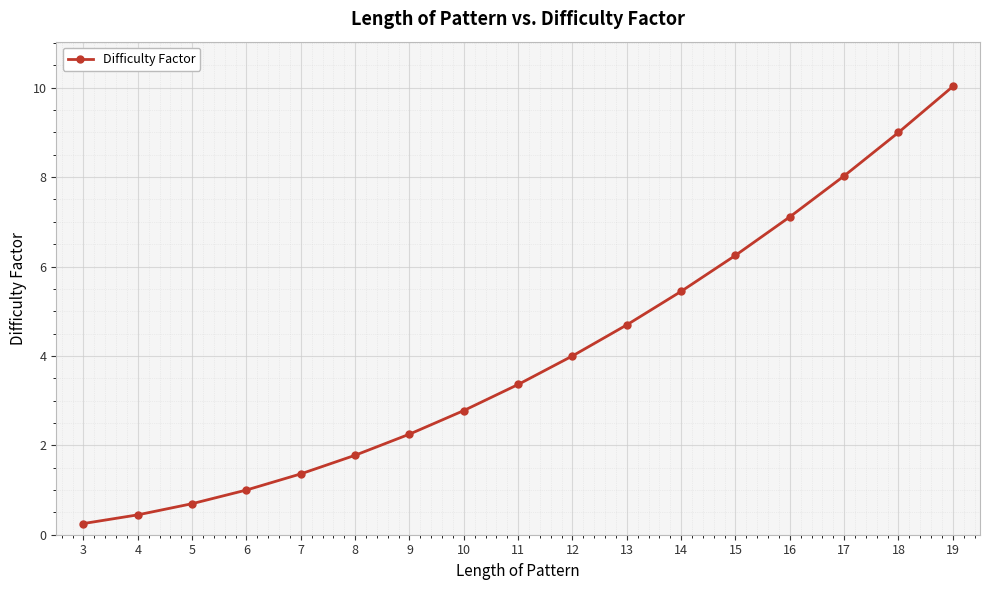

Which category has the highest value across all series?

19